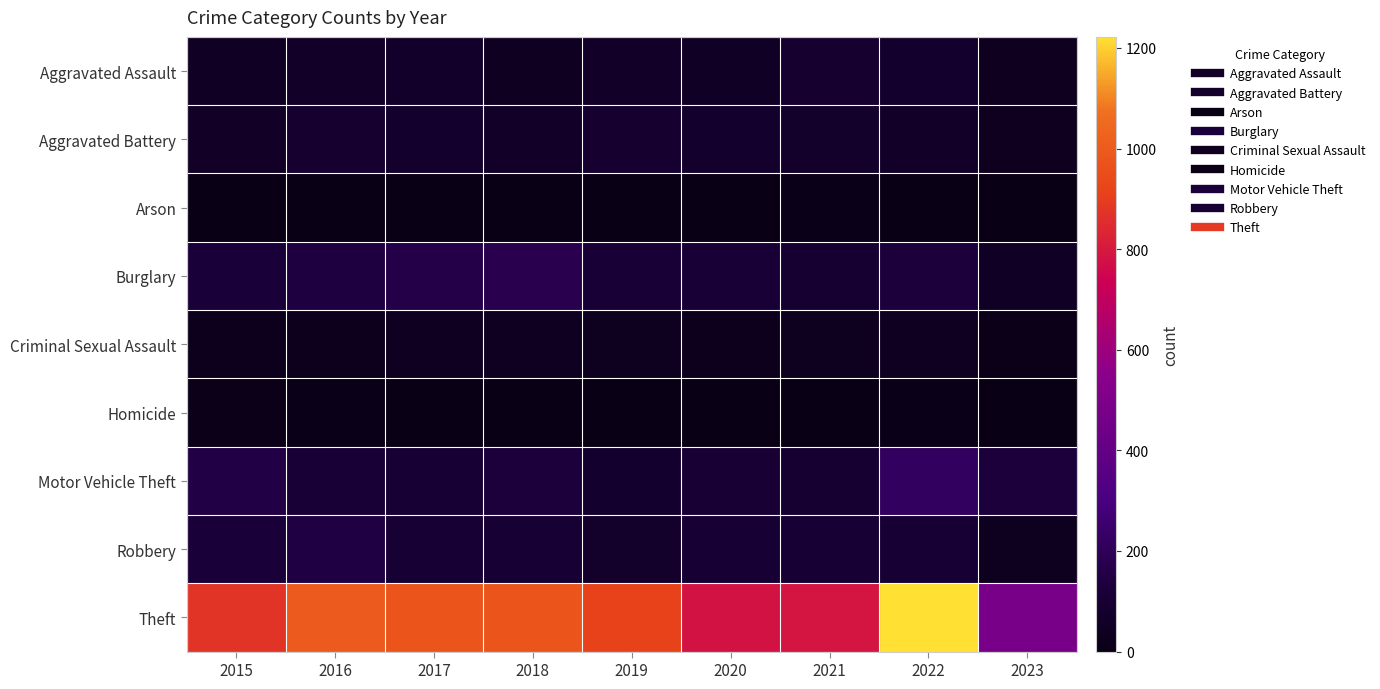

Reading left to right, list all the values displayed in this chart.

Aggravated Assault: 2015=54	2016=66	2017=72	2018=43	2019=65	2020=56	2021=86	2022=77	2023=39
Aggravated Battery: 2015=64	2016=93	2017=83	2018=70	2019=88	2020=82	2021=75	2022=71	2023=33
Arson: 2015=2	2016=2	2017=1	2018=3	2019=2	2020=4	2021=8	2022=4	2023=2
Burglary: 2015=121	2016=139	2017=162	2018=176	2019=110	2020=110	2021=95	2022=131	2023=58
Criminal Sexual Assault: 2015=28	2016=28	2017=44	2018=43	2019=36	2020=26	2021=36	2022=41	2023=14
Homicide: 2015=13	2016=8	2017=5	2018=2	2019=0	2020=6	2021=2	2022=9	2023=1
Motor Vehicle Theft: 2015=152	2016=110	2017=104	2018=127	2019=84	2020=109	2021=96	2022=216	2023=131
Robbery: 2015=117	2016=145	2017=105	2018=107	2019=75	2020=102	2021=105	2022=107	2023=34
Theft: 2015=874	2016=999	2017=979	2018=977	2019=914	2020=783	2021=791	2022=1222	2023=481